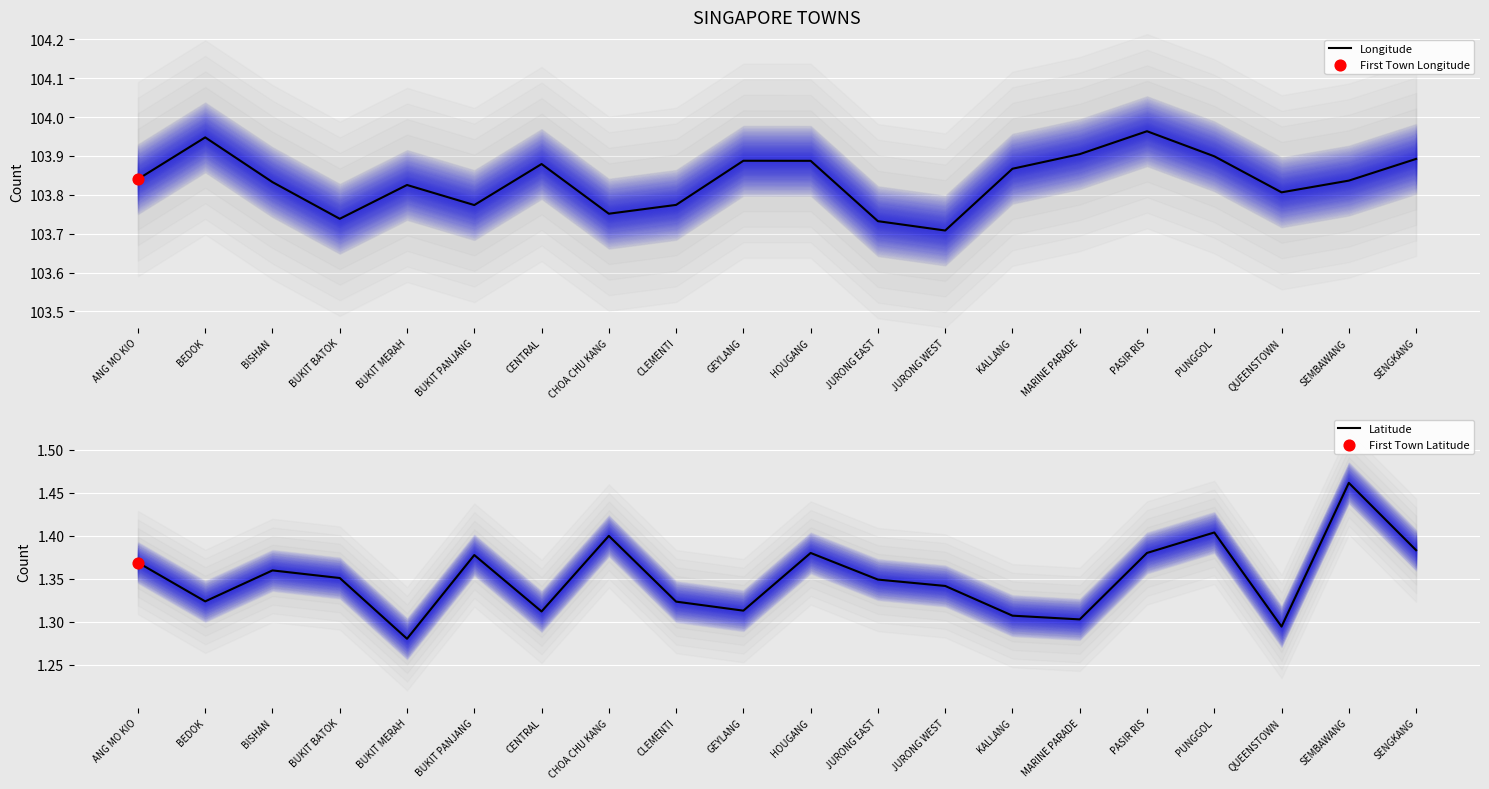

What is the total value across all series at MARINE PARADE?

105.2